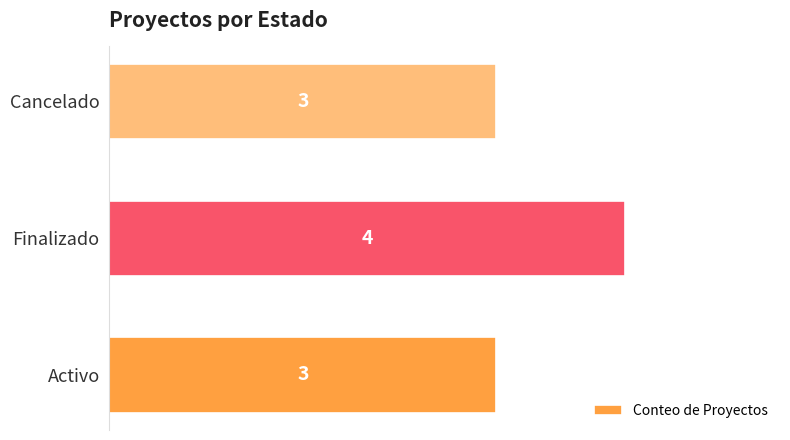

Reading bottom to top, extract all data points from this chart.

3	4	3